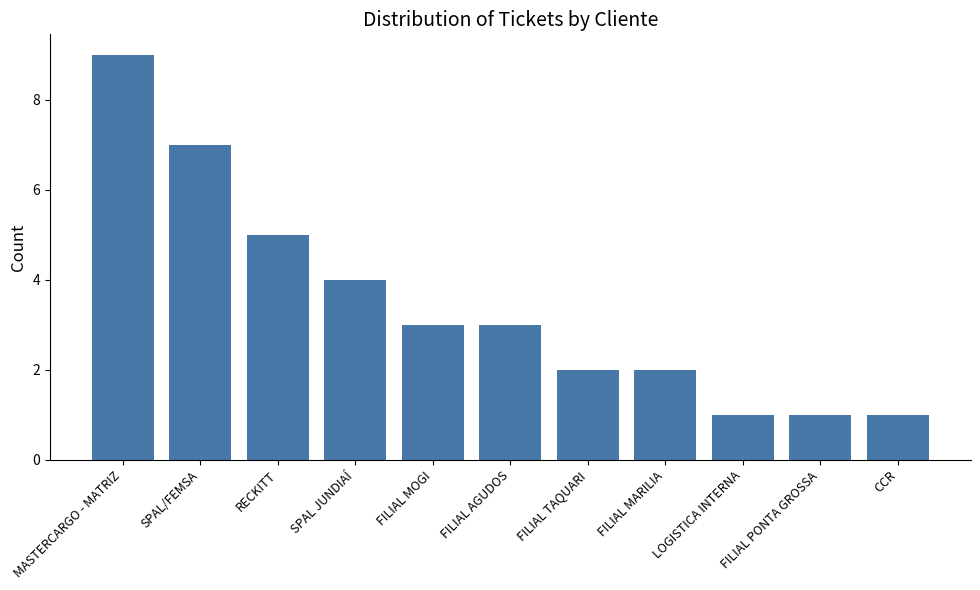

What is the change in value from MASTERCARGO - MATRIZ to FILIAL MARILIA?

-7